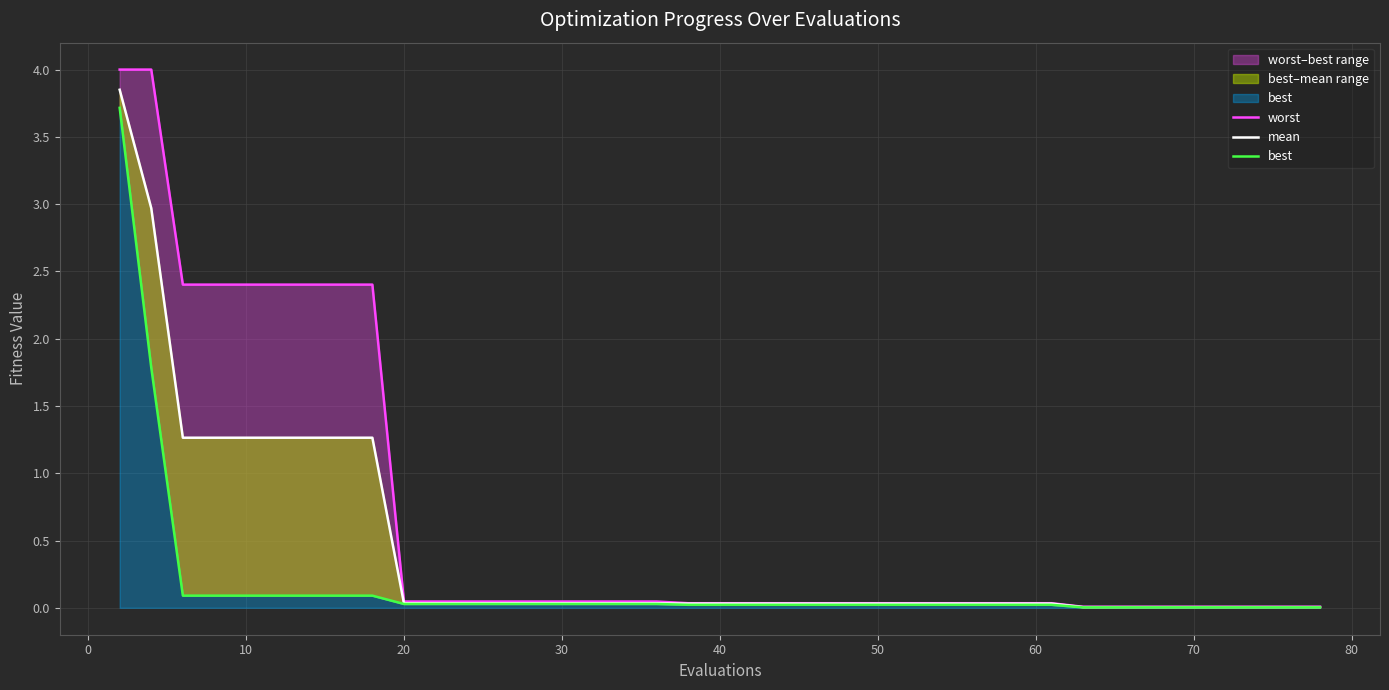

Reading left to right, list all the values displayed in this chart.

worst: 4.0	4.0	2.4	2.4	2.4	2.4	2.4	2.4	2.4	0.0	0.0	0.0	0.0	0.0	0.0	0.0	0.0	0.0	0.0	0.0	0.0	0.0	0.0	0.0	0.0	0.0	0.0	0.0	0.0	0.0	0.0	0.0	0.0	0.0	0.0	0.0	0.0	0.0	0.0	0.0
mean: 3.9	3.0	1.3	1.3	1.3	1.3	1.3	1.3	1.3	0.0	0.0	0.0	0.0	0.0	0.0	0.0	0.0	0.0	0.0	0.0	0.0	0.0	0.0	0.0	0.0	0.0	0.0	0.0	0.0	0.0	0.0	0.0	0.0	0.0	0.0	0.0	0.0	0.0	0.0	0.0
best: 3.7	1.8	0.1	0.1	0.1	0.1	0.1	0.1	0.1	0.0	0.0	0.0	0.0	0.0	0.0	0.0	0.0	0.0	0.0	0.0	0.0	0.0	0.0	0.0	0.0	0.0	0.0	0.0	0.0	0.0	0.0	0.0	0.0	0.0	0.0	0.0	0.0	0.0	0.0	0.0